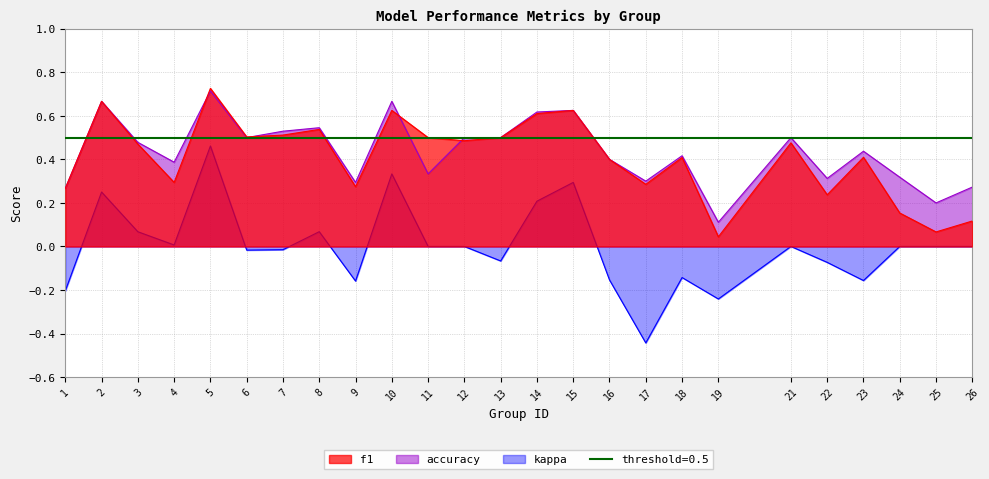

Between which two adjacent categories do f1 and accuracy first intersect?

4 and 5